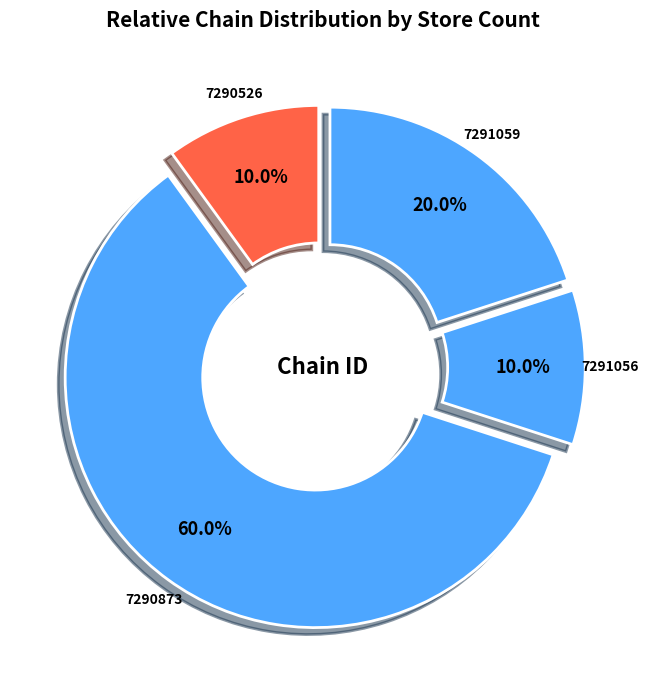

How many segments does this pie chart have?

4